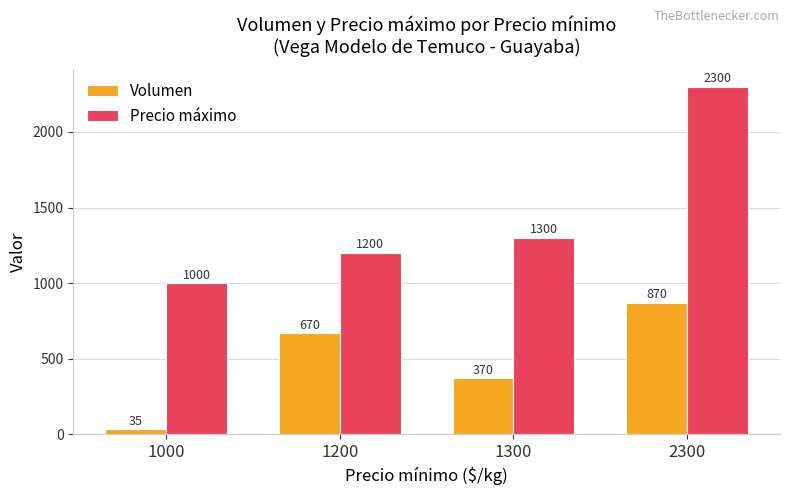

At which category is the sum across all series the highest?

2300